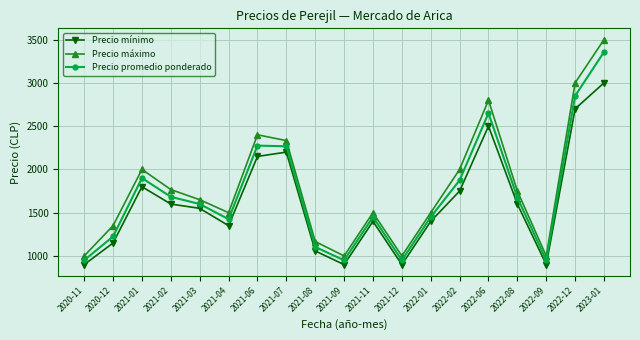

How many interior local peaks does the Precio máximo series have?

4